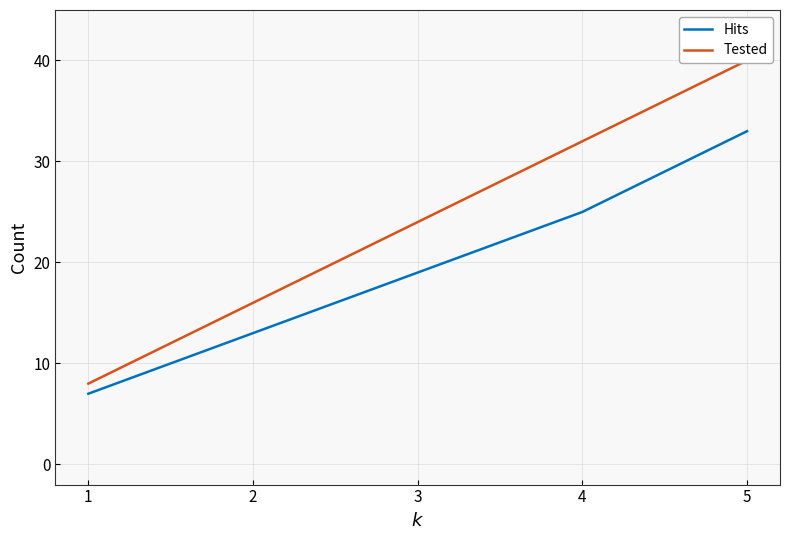

Which series has the largest total across all categories?

Tested